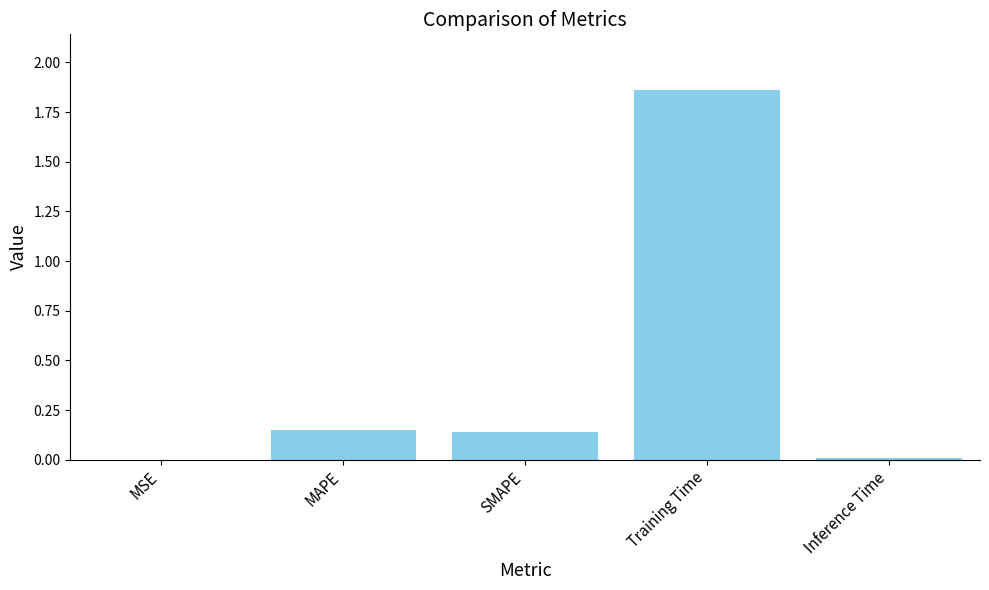

What is the change in value from MSE to SMAPE?

+0.1